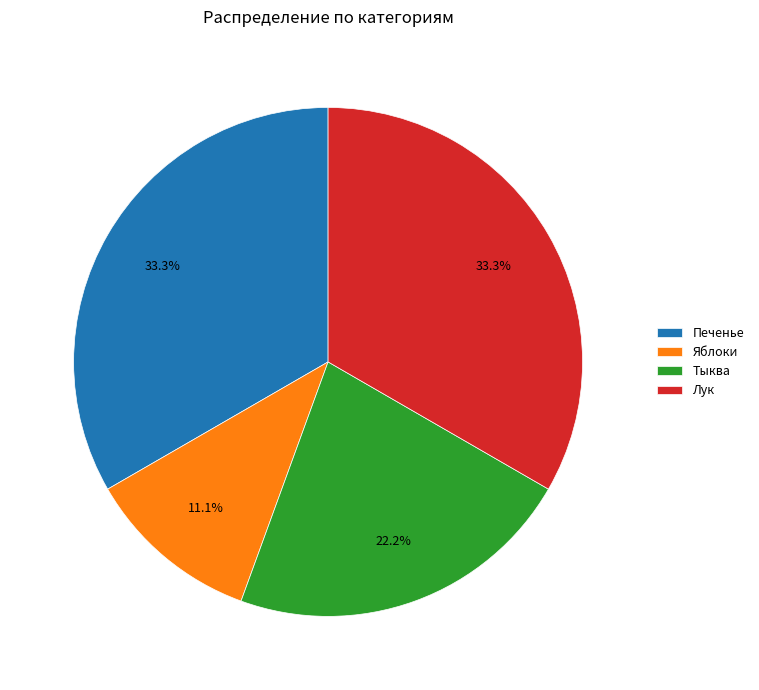

Which category has the smallest portion of the pie?

Яблоки